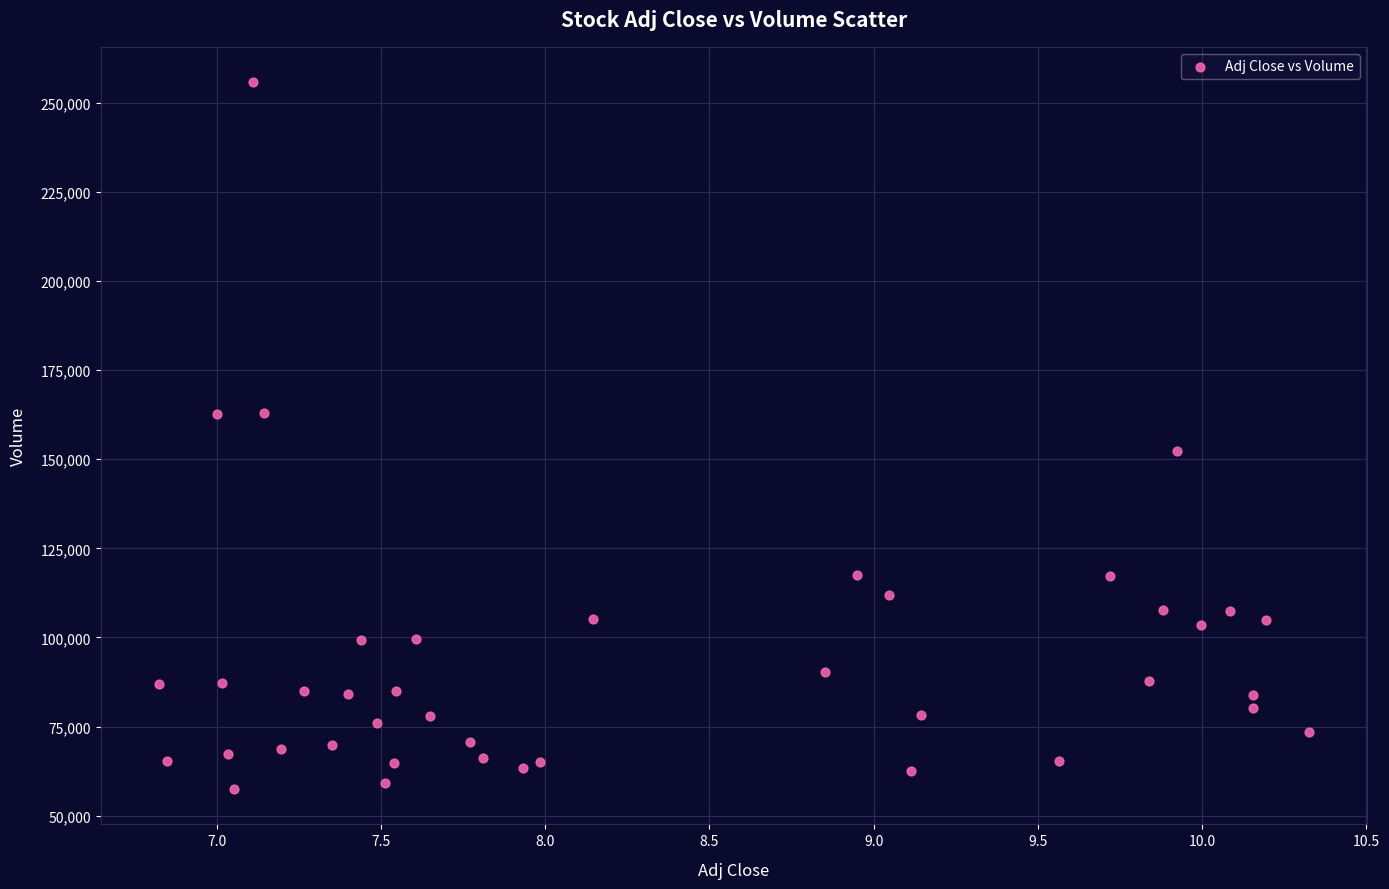

What is the range of Y values (max minus min)?

198200